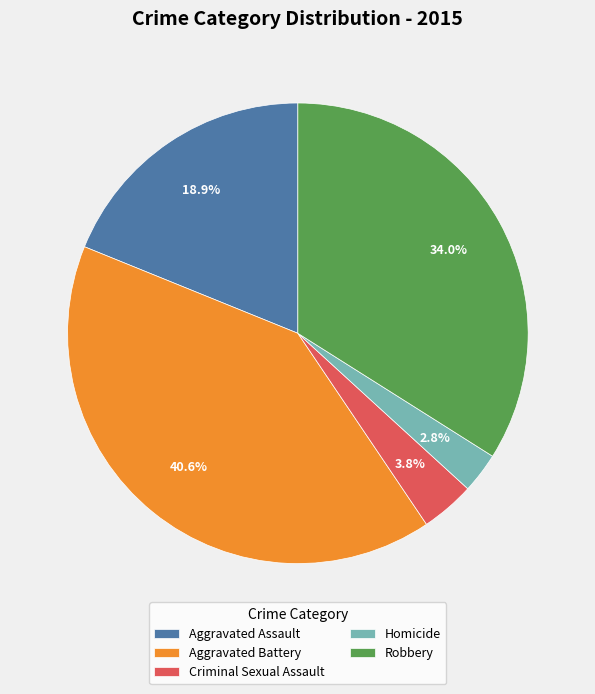

What percentage is the Criminal Sexual Assault slice, to the nearest percent?

4%